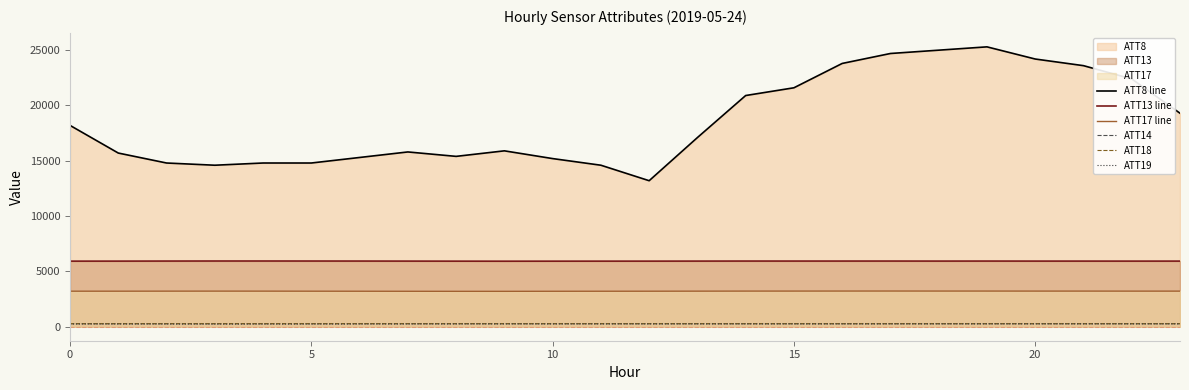

The value of ATT18 at 18 is 282.0. True or false?

True